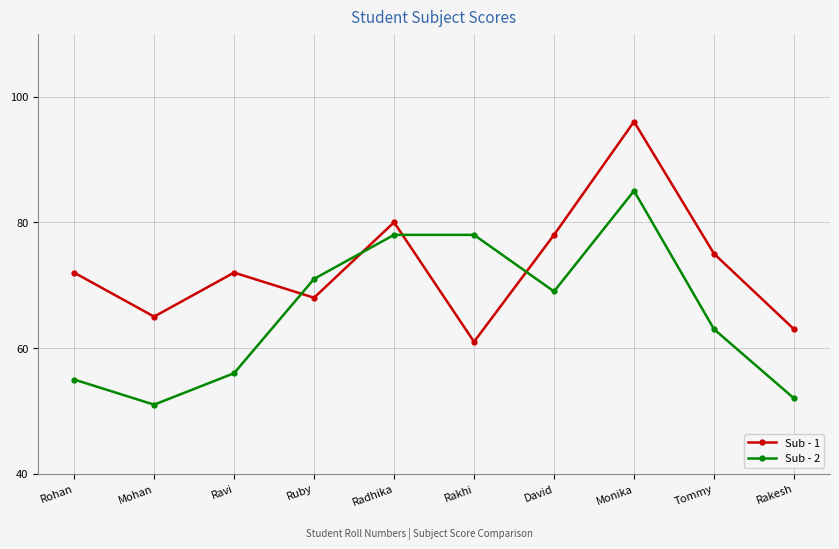

Which series has the largest total across all categories?

Sub - 1